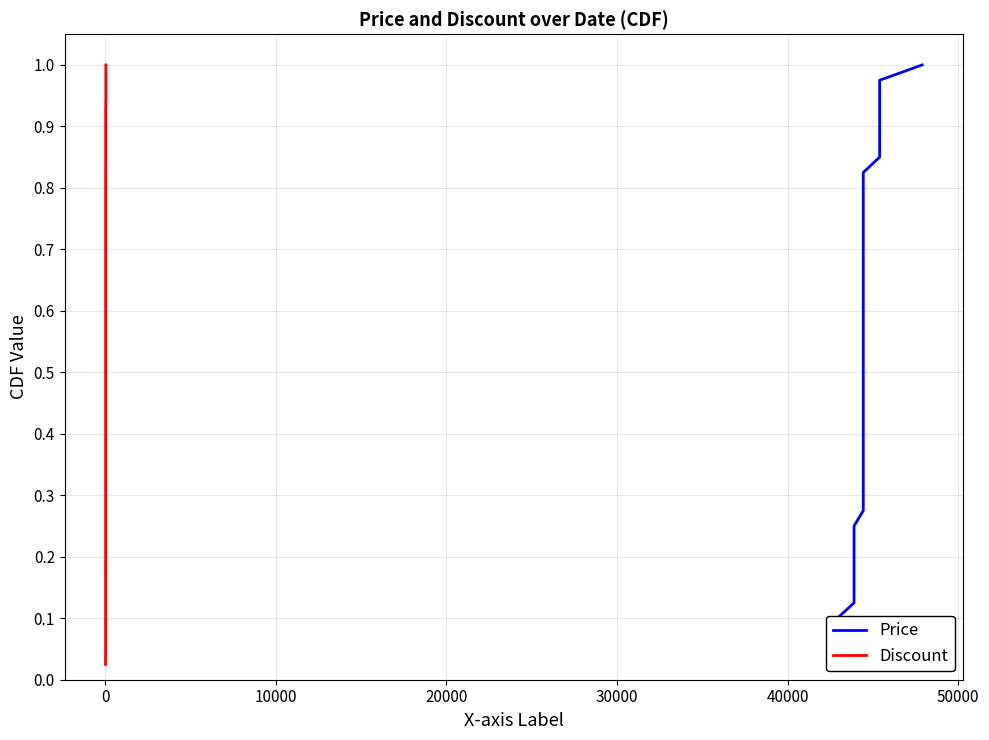

True or false: Discount and Price cross at least once.

False